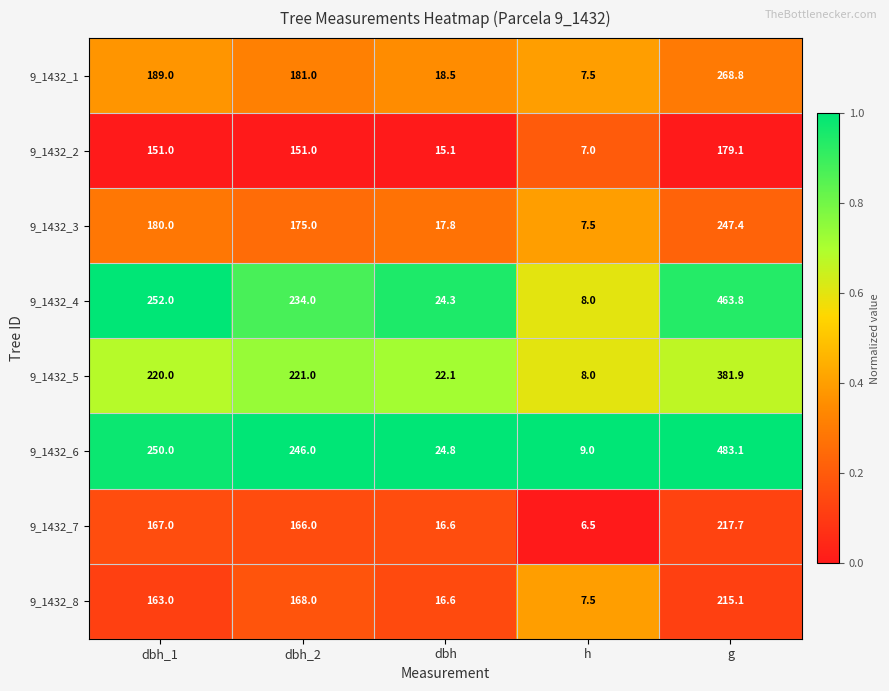

What is the difference between the maximum and minimum values in the 9_1432_3 series?

239.9